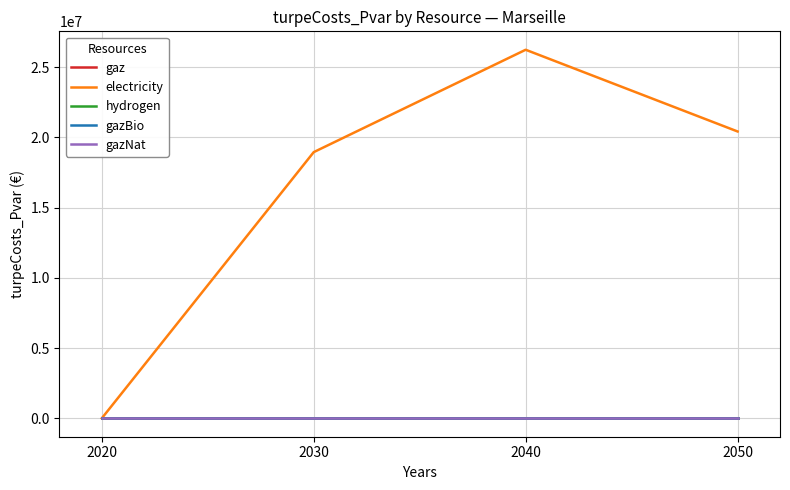

True or false: gaz and gazBio intersect in this chart.

False